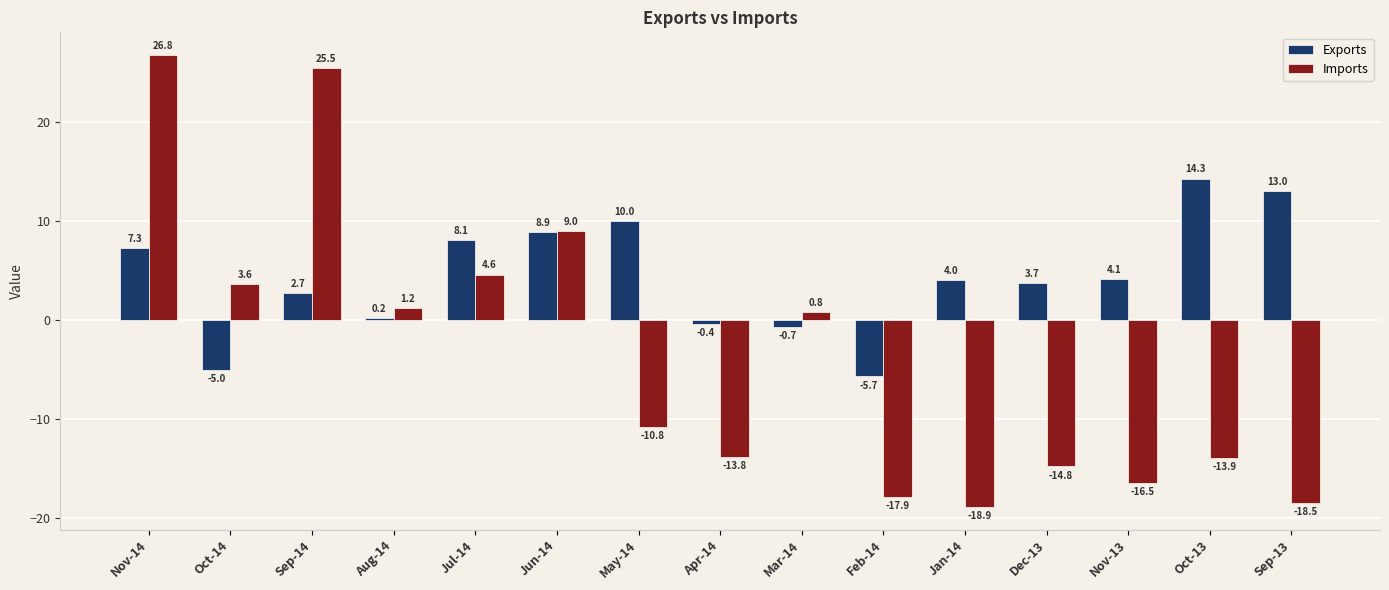

How many bars are there in each group?

2